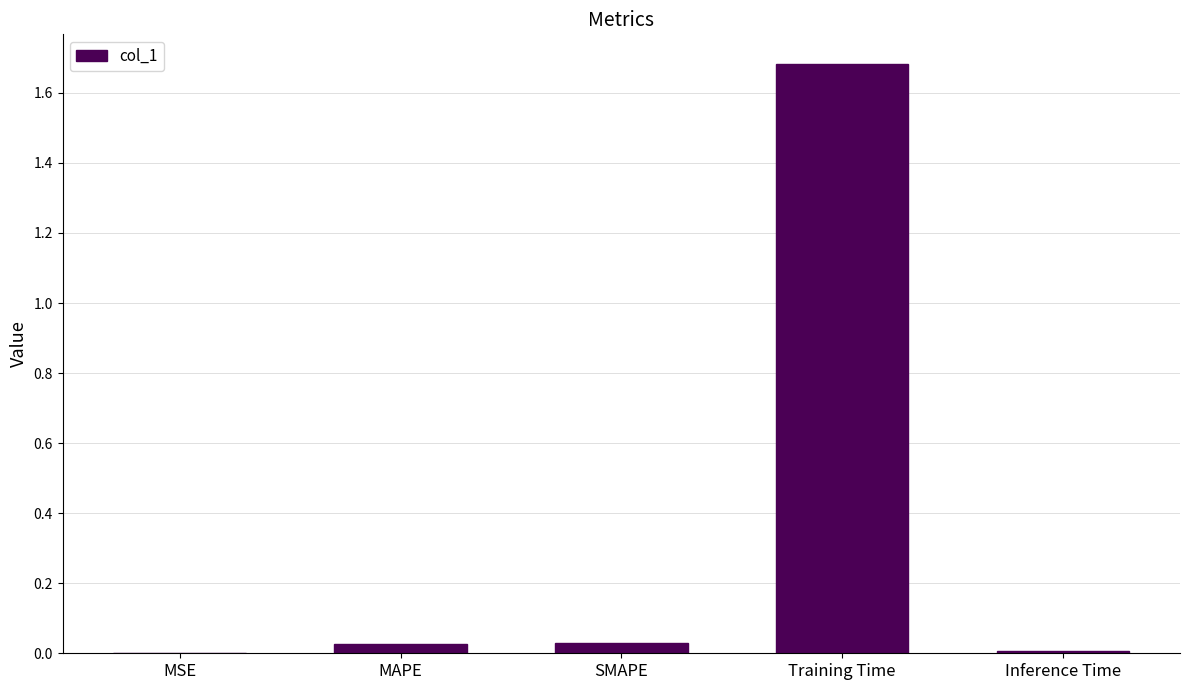

What is the maximum value shown in the chart?

1.7